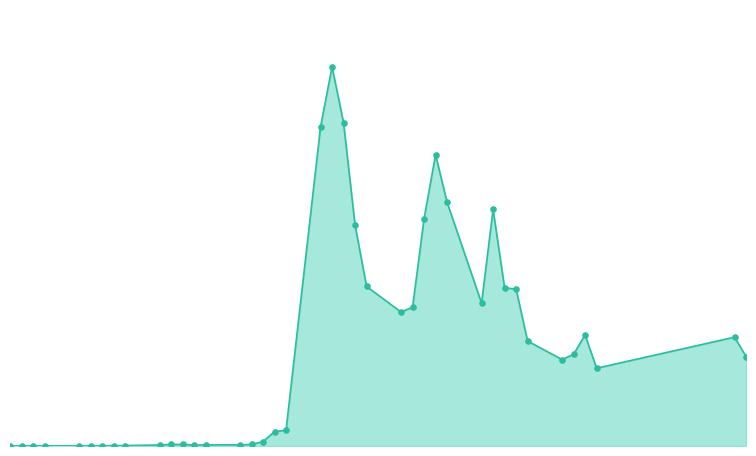

Does the chart have visible grid lines?

No